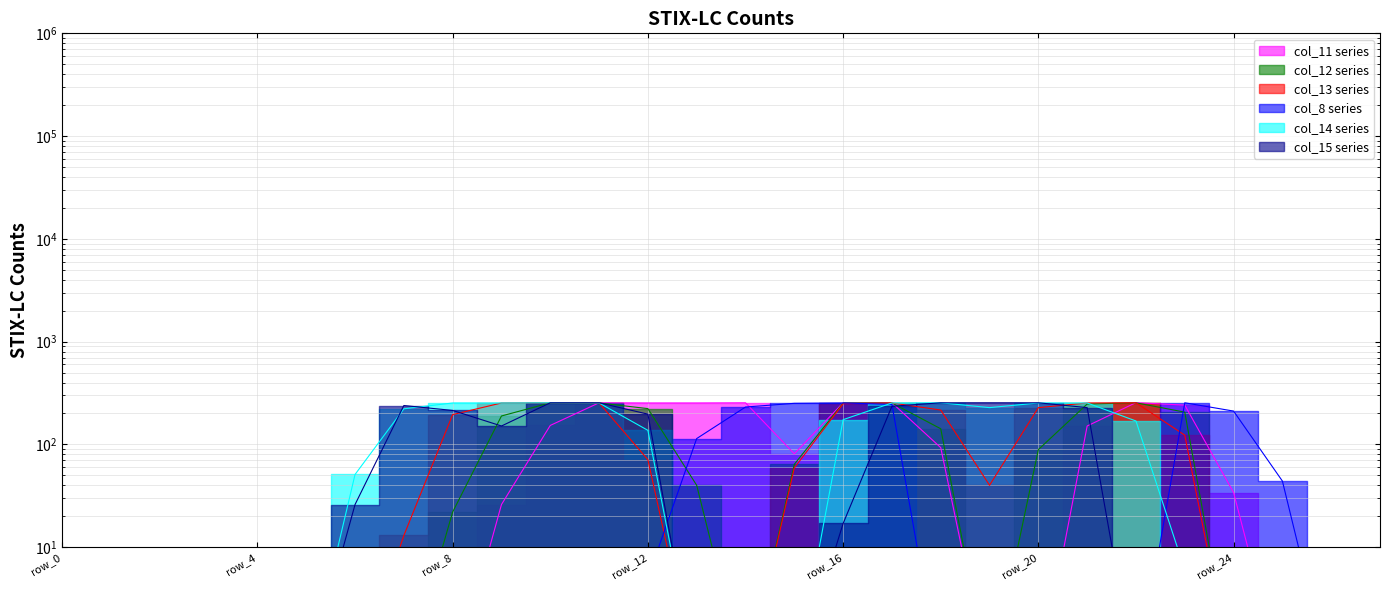

What is the maximum value shown in the chart?

255.0